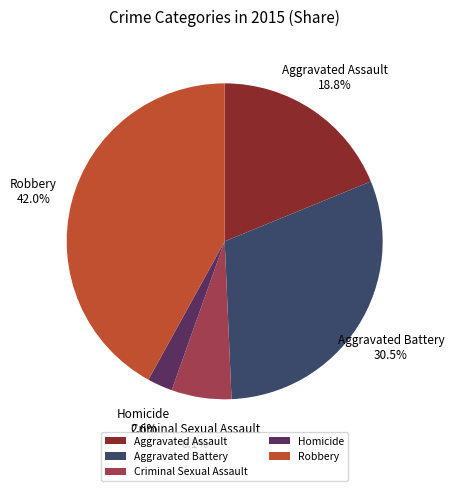

Which slice is the largest?

Robbery